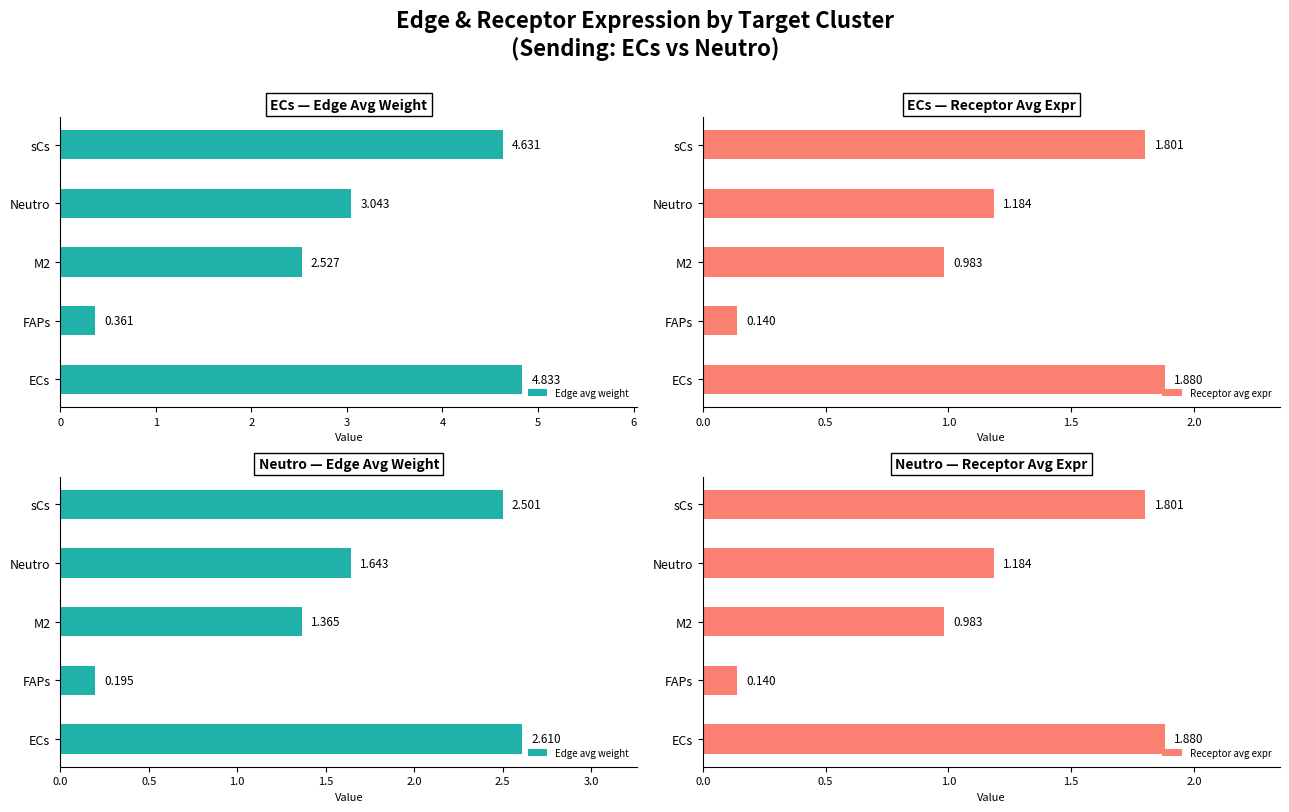

What are all the series names shown in the legend?

Edge avg weight, Receptor avg expr